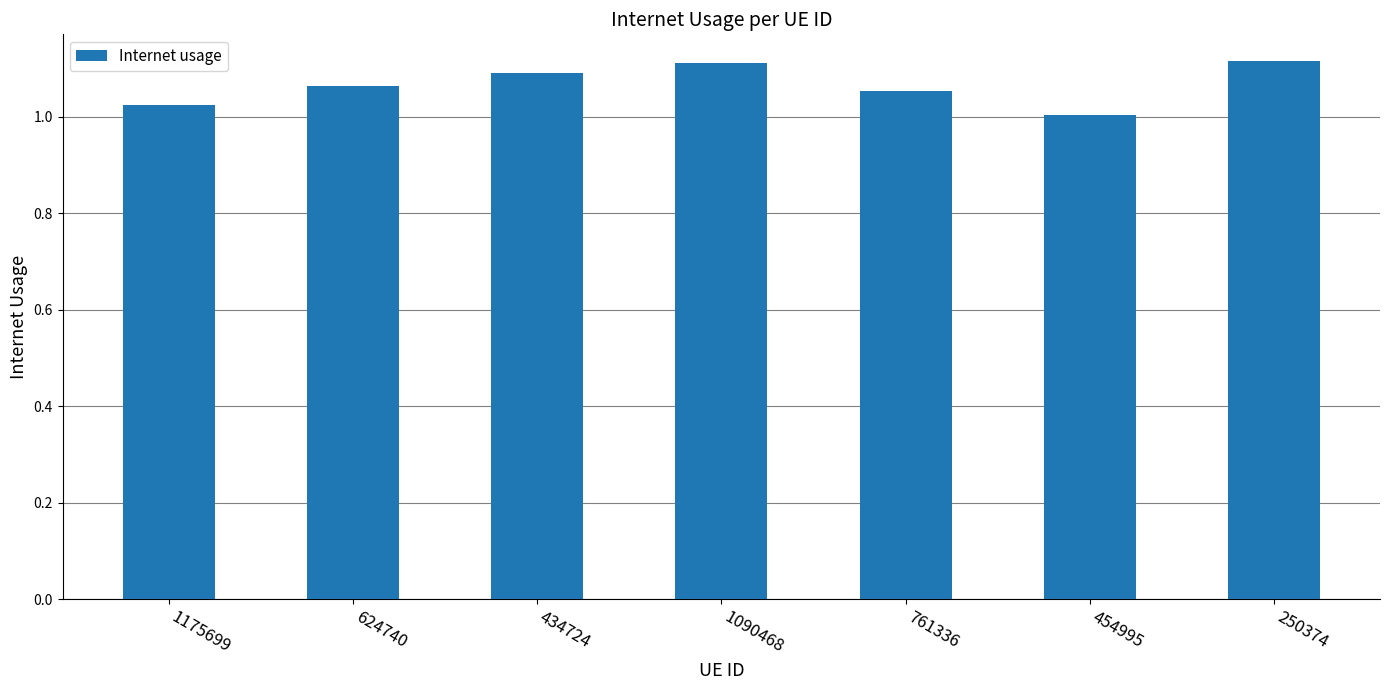

Is it true that the value at 250374 is 1.1?

True